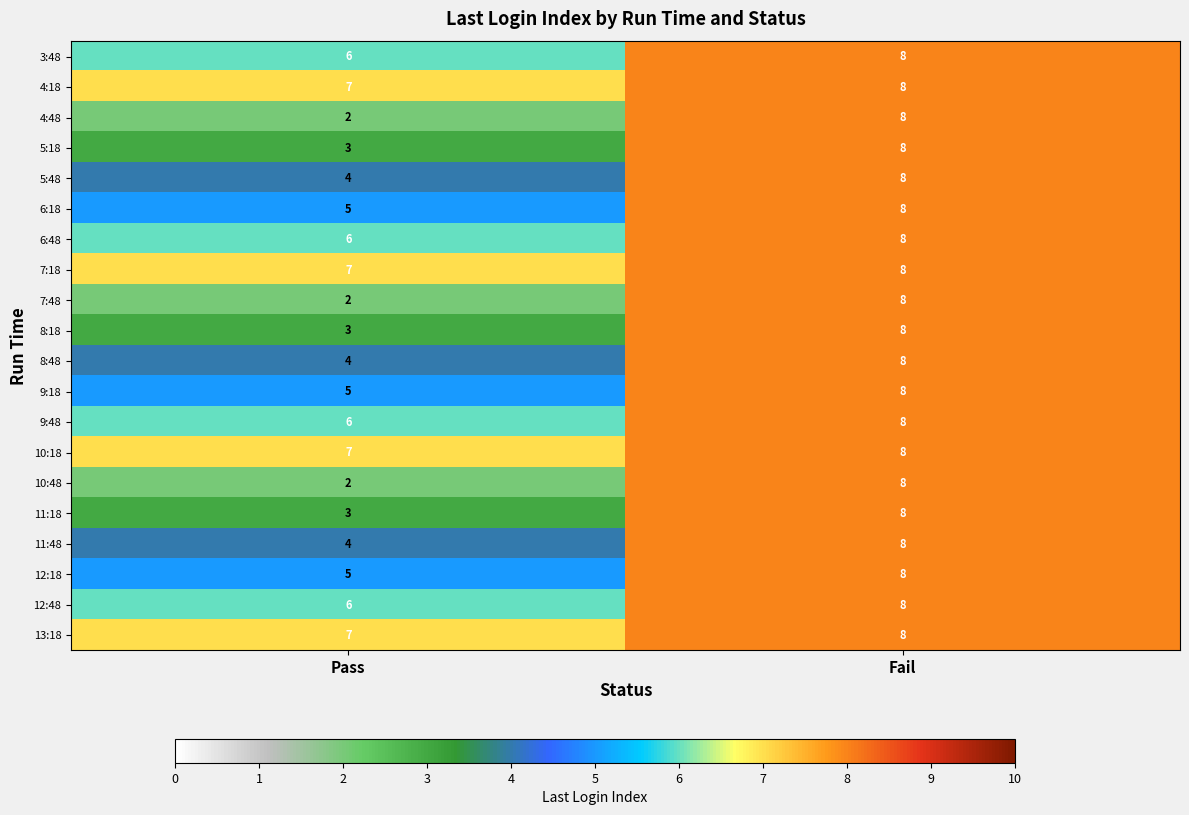

Count the number of data series in this chart.

20